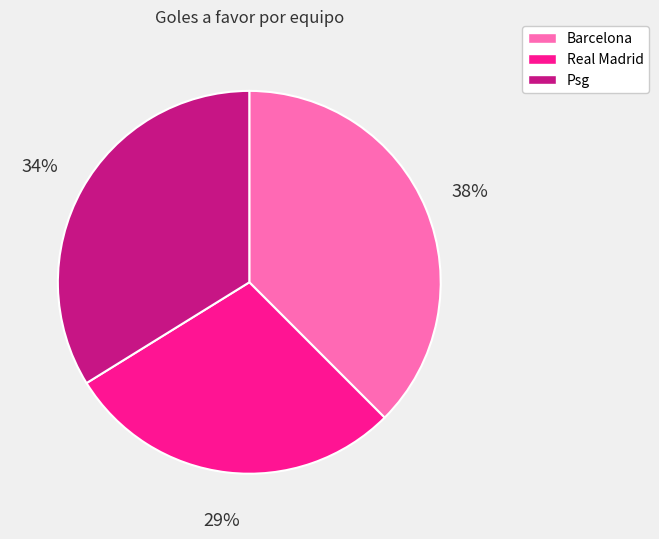

True or false: Psg accounts for 34% of the total.

True